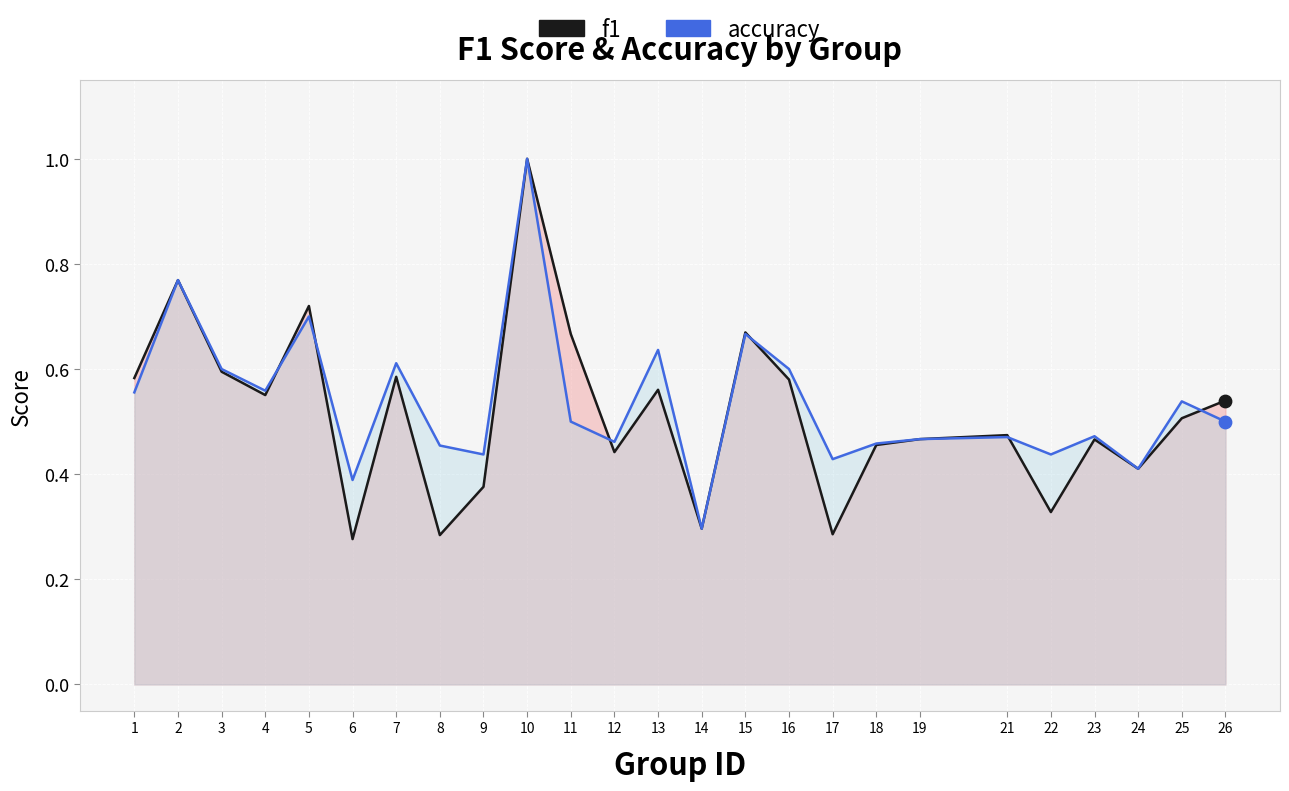

Which series has the largest total across all categories?

accuracy